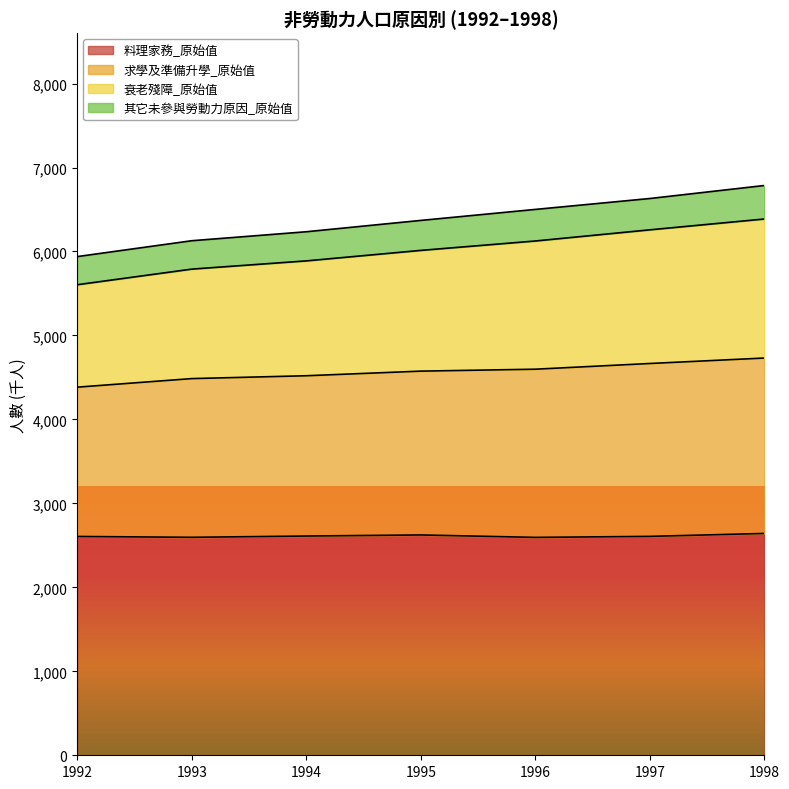

The value of 料理家務_原始值 at 1997 is 2607. True or false?

True